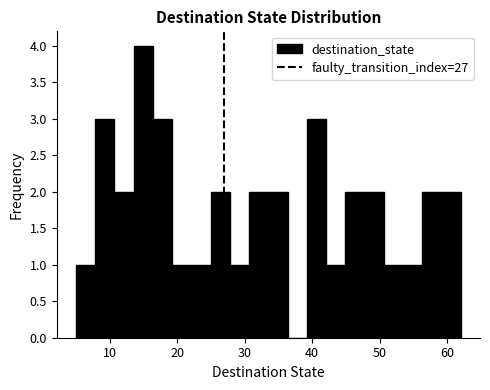

Read against the x-axis, roughly where is the centre of the tallest bar?

15